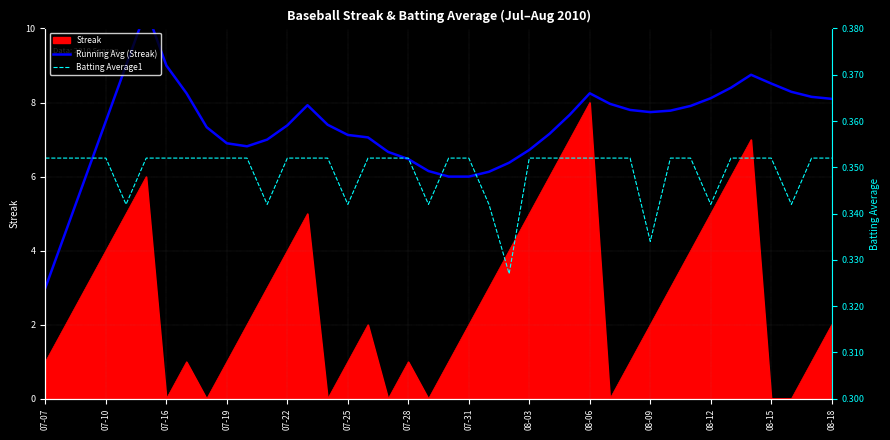

What is the sum of all Batting Average1 values?

14.0